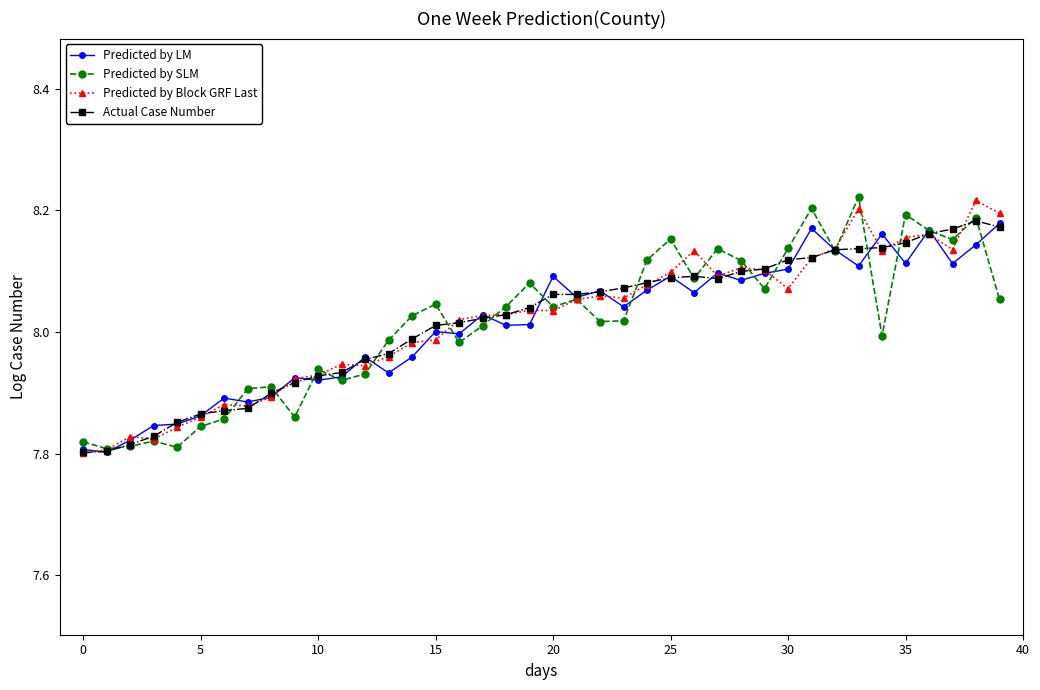

How many lines are shown in the chart?

4